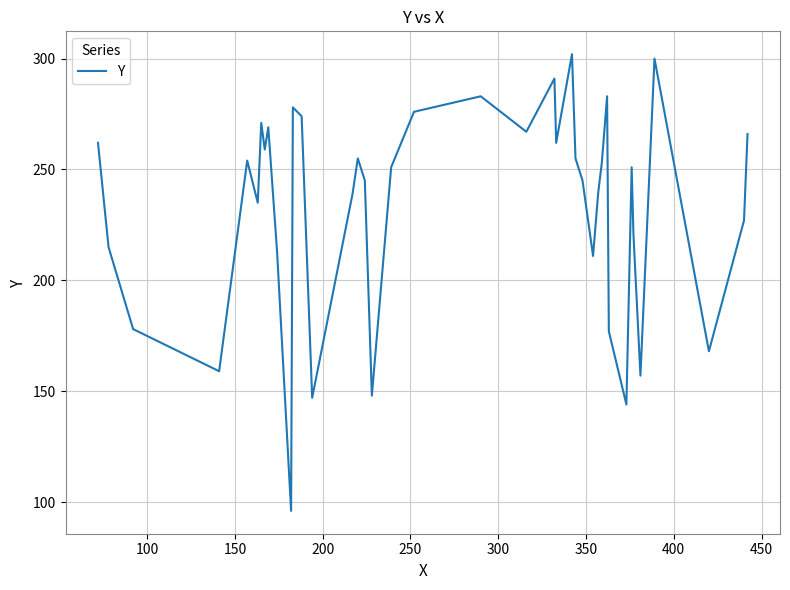

Reading right to left, transcribe all the data shown in this chart.

266	227	168	300	157	221	251	144	177	283	253	240	211	245	255	302	262	291	267	283	276	251	148	245	255	239	147	274	278	96	213	269	259	271	235	254	159	178	215	262